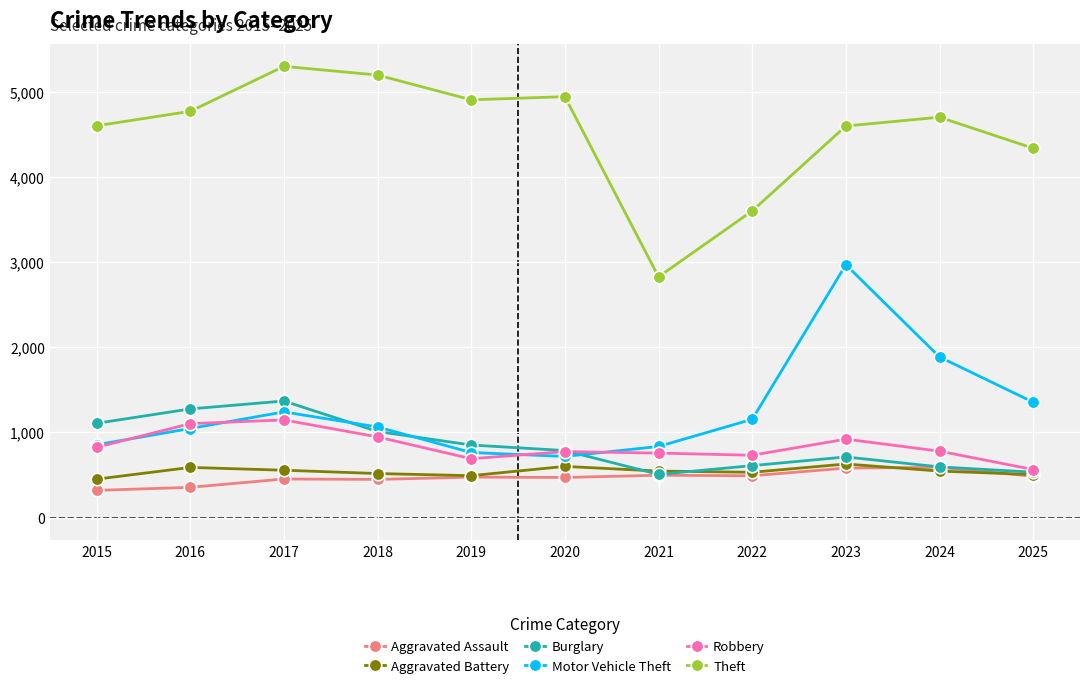

True or false: Motor Vehicle Theft and Aggravated Assault cross at least once.

False